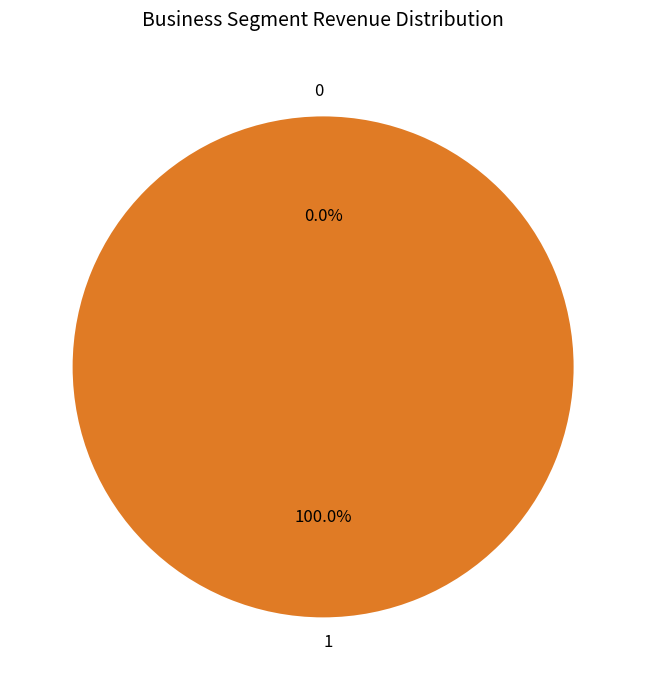

How many slices are in this pie chart?

2